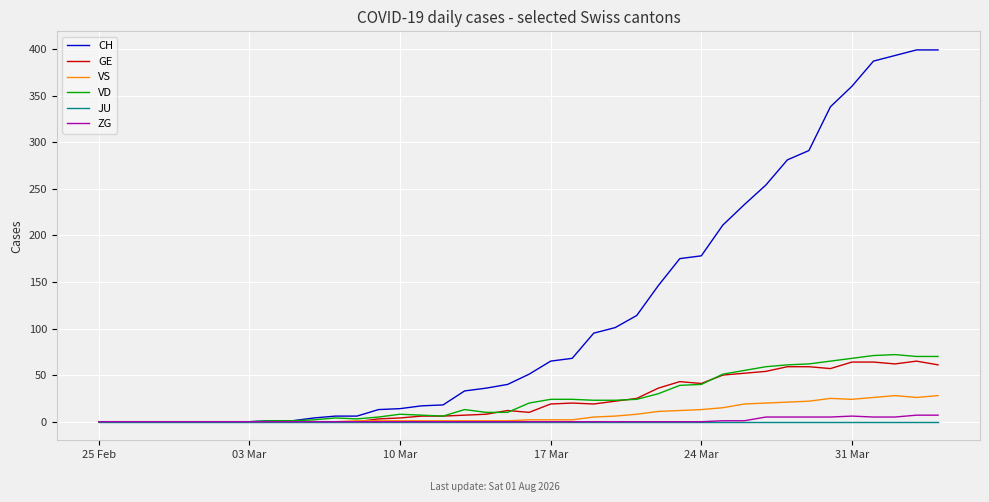

True or false: VS and VD intersect in this chart.

False